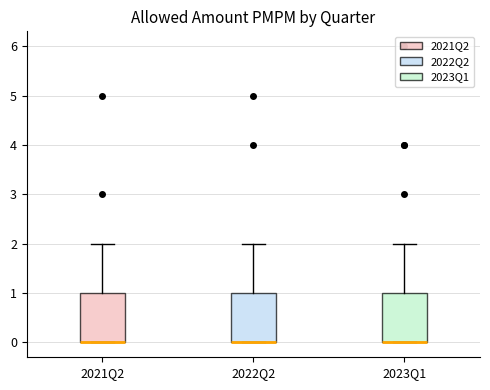

Where does the upper whisker of the box for 2021Q2 end on the y-axis? The values are not printed on the chart, so give them approximately, as read against the axis.

2